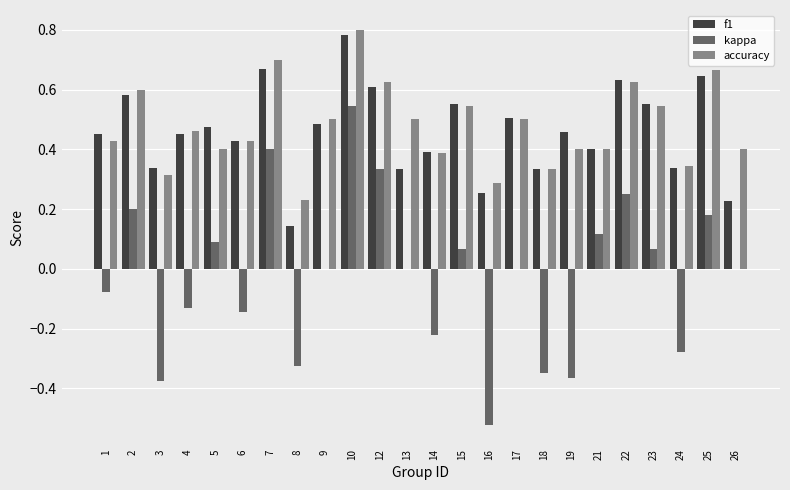

What is the sum of the f1 values at 19 and 12?

1.1